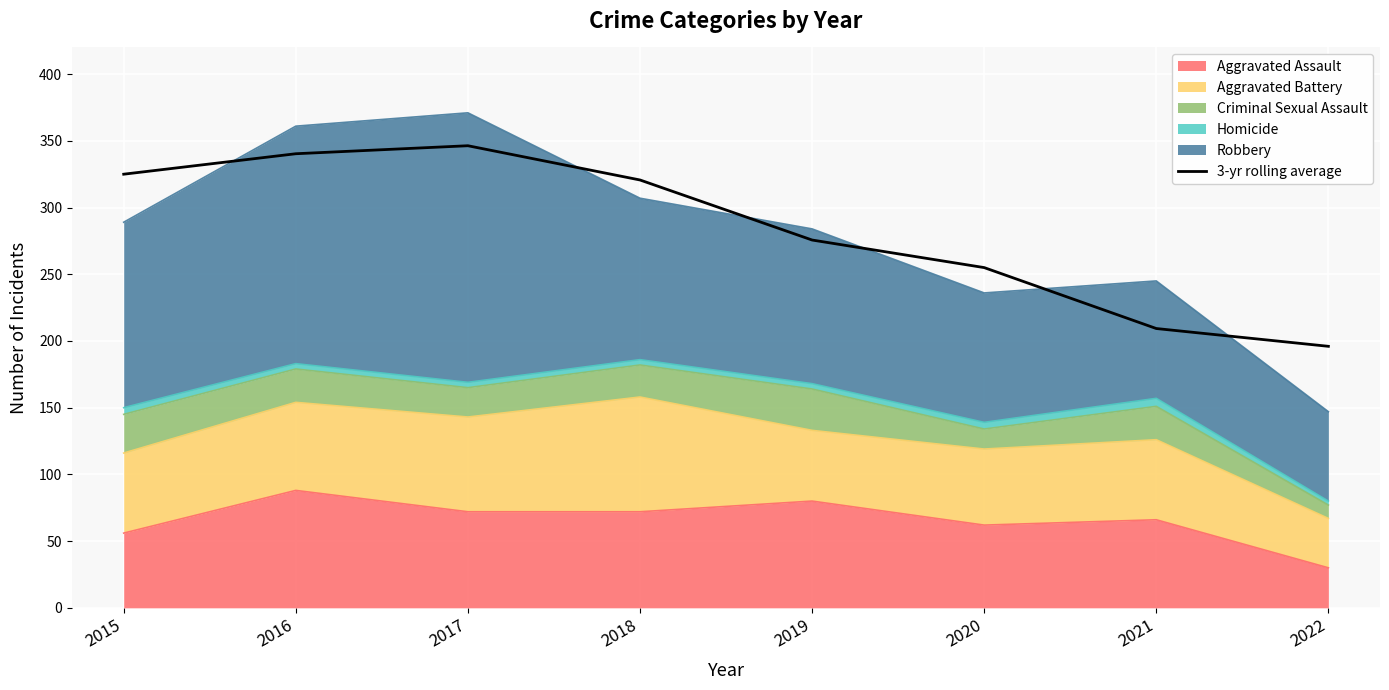

Reading right to left, what are all the values shown in this chart?

196.0	209.3	255.0	275.7	320.7	346.3	340.3	325.0